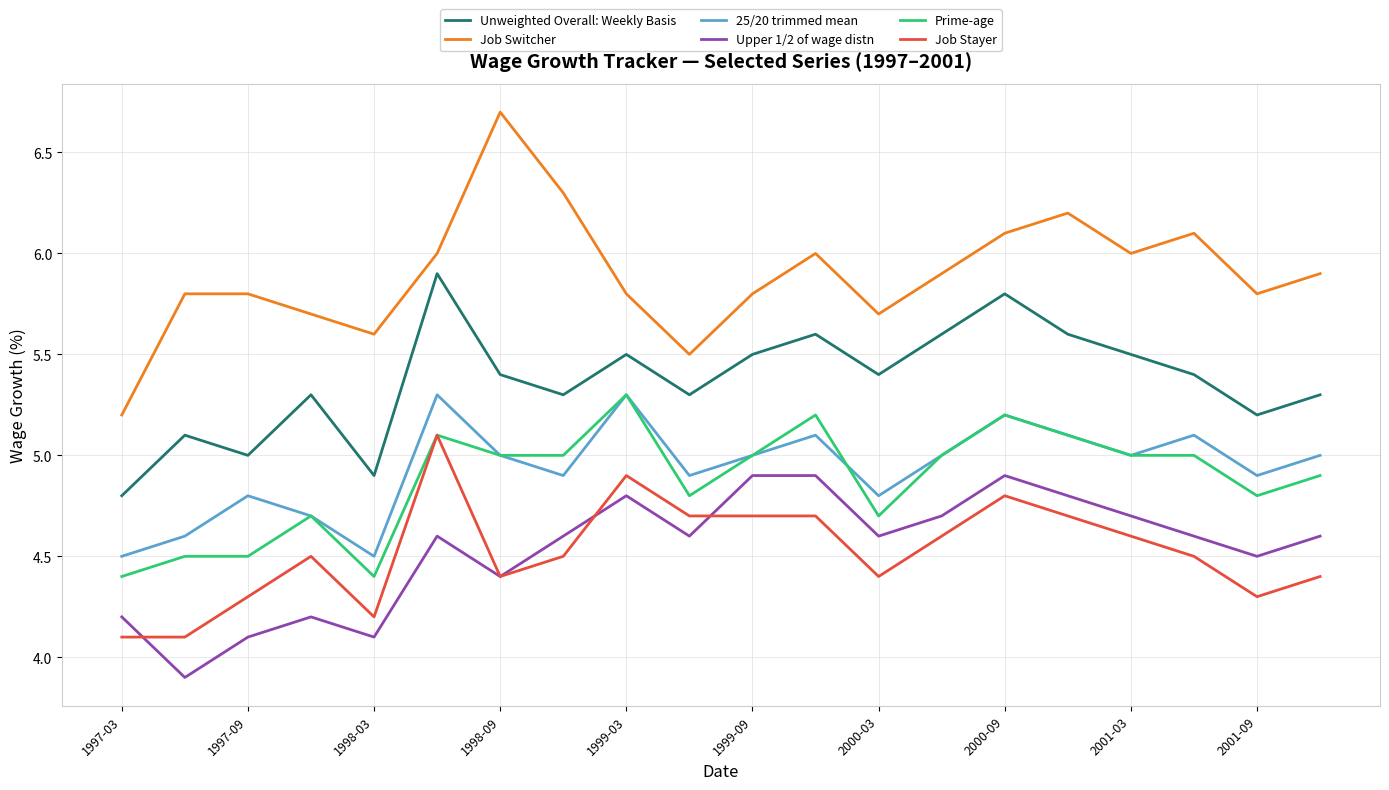

Which series has the largest total across all categories?

Job Switcher